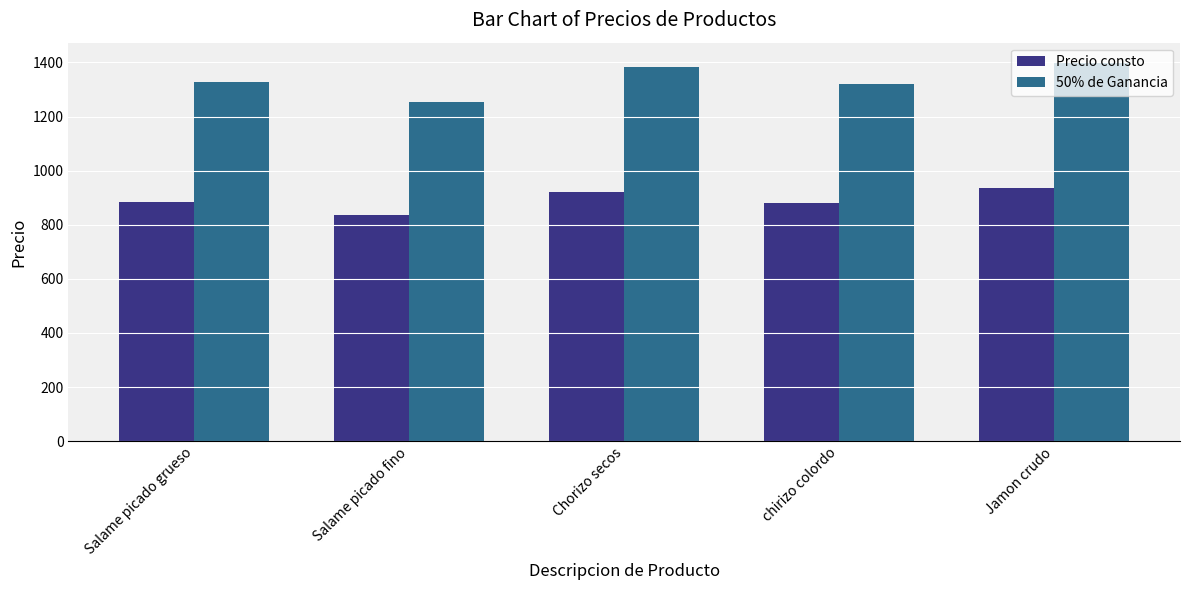

At which category is the sum across all series the highest?

Jamon crudo